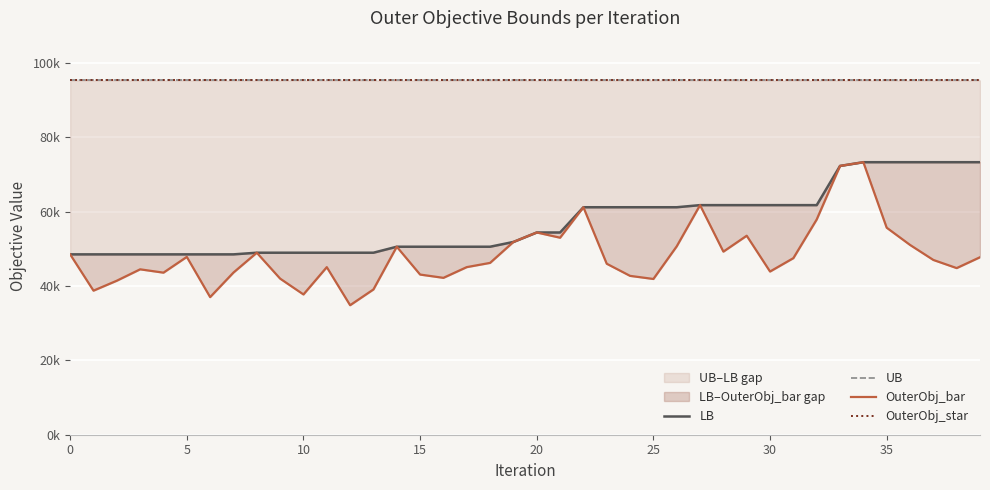

True or false: OuterObj_bar and OuterObj_star cross at least once.

False